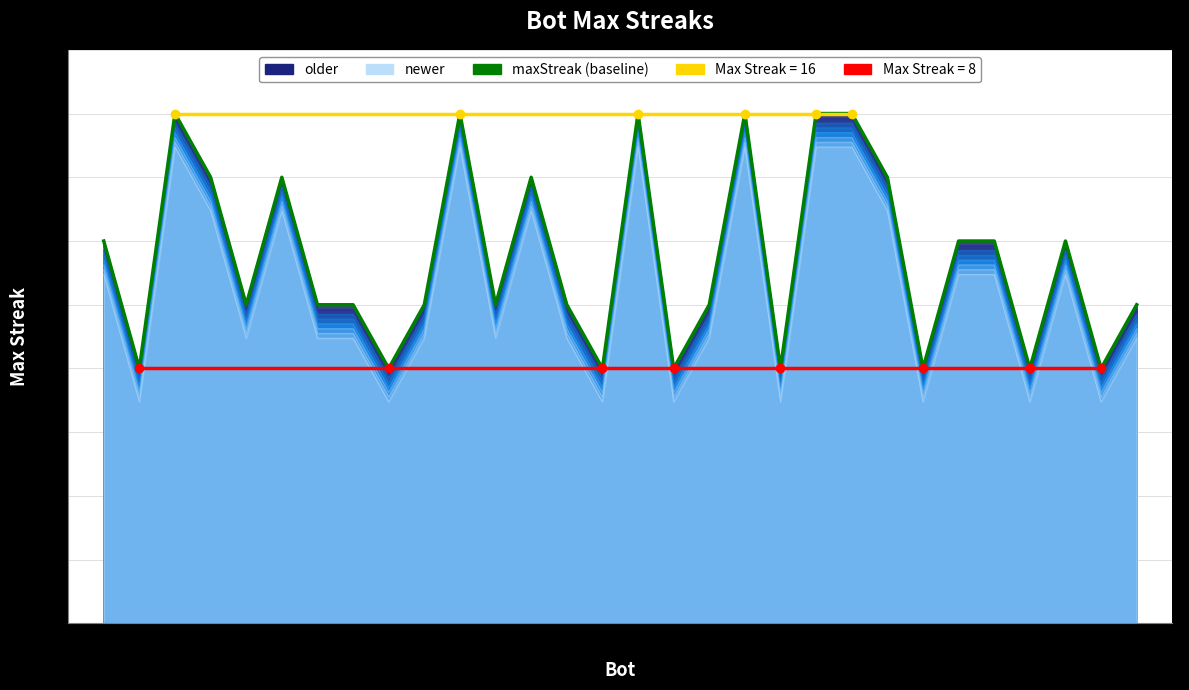

What is the difference between the maximum and minimum values?

8